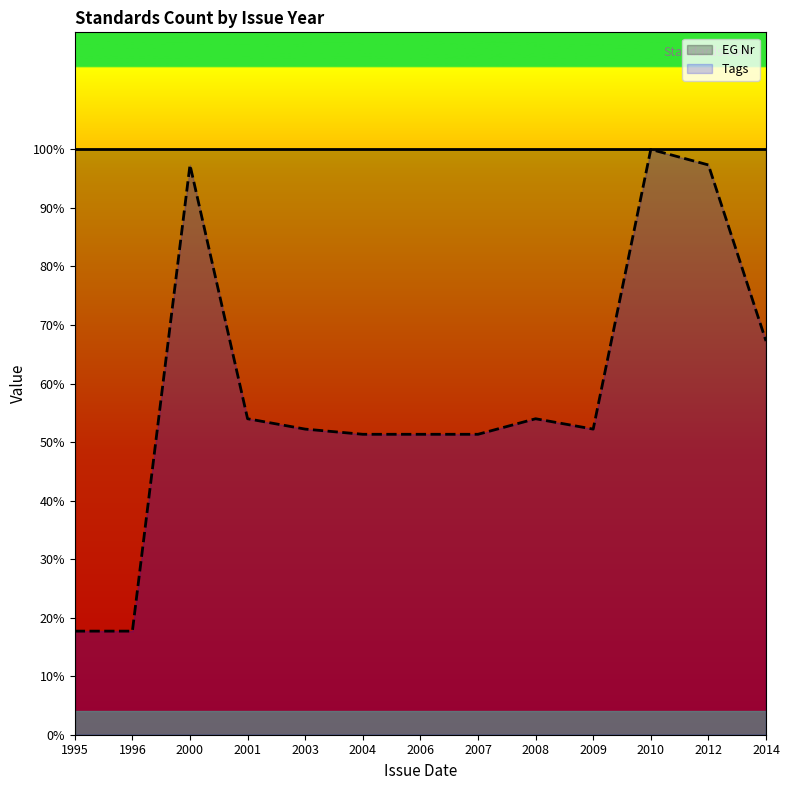

Is it true that the value at 2010 is 100.0?

True